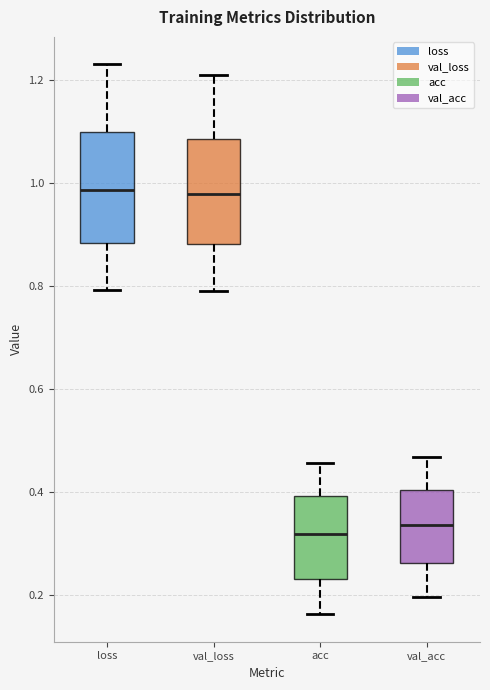

Reading left to right, transcribe this box plot: for each box, give where its median line is, the range the box spans, and where its two whiskers end, as read against the y-axis. The values are not printed on the chart, so give them approximately, as read against the axis.

loss: median 0.98, box 0.88 to 1.10, whiskers 0.80 to 1.24
val_loss: median 0.98, box 0.88 to 1.08, whiskers 0.80 to 1.22
acc: median 0.32, box 0.24 to 0.40, whiskers 0.16 to 0.46
val_acc: median 0.34, box 0.26 to 0.40, whiskers 0.20 to 0.46